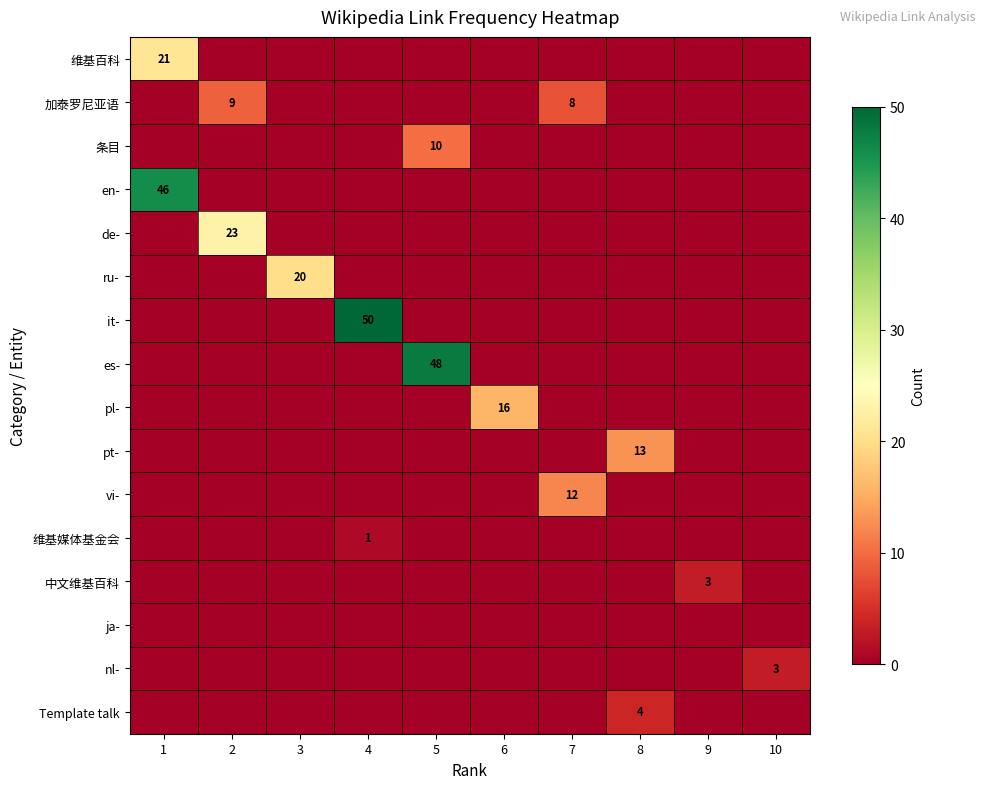

True or false: ru- has a value of 20 at 3.

True